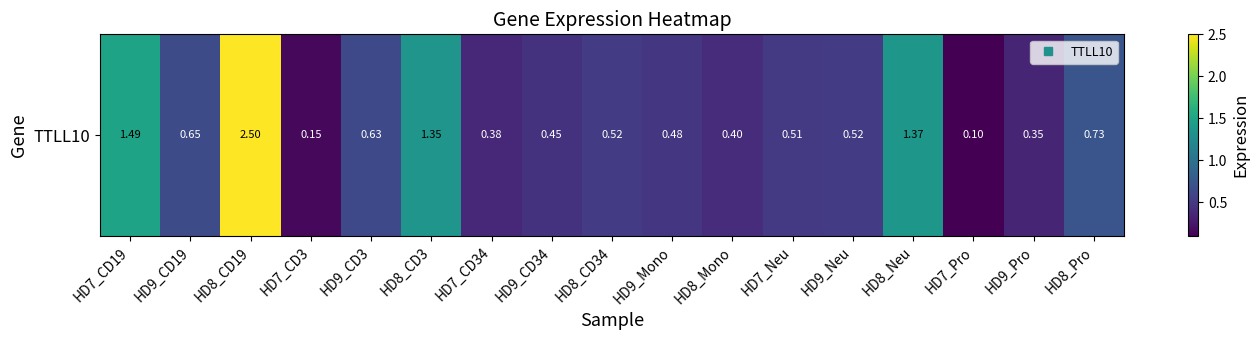

Which category has the highest value across all series?

HD8_CD19